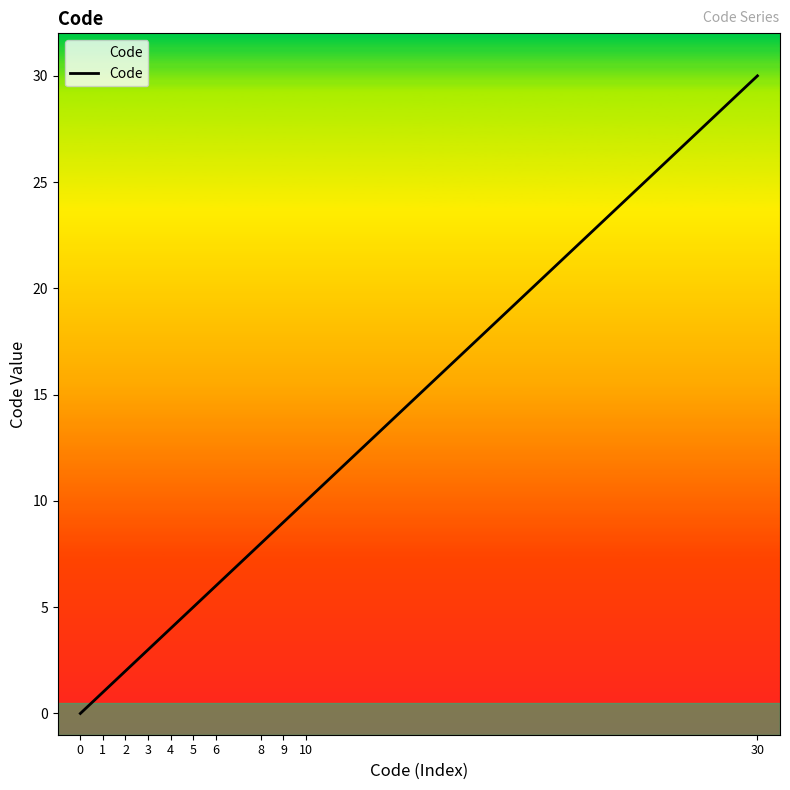

List the labels in order of value, largest first.

30, 10, 9, 8, 6, 5, 4, 3, 2, 1, 0